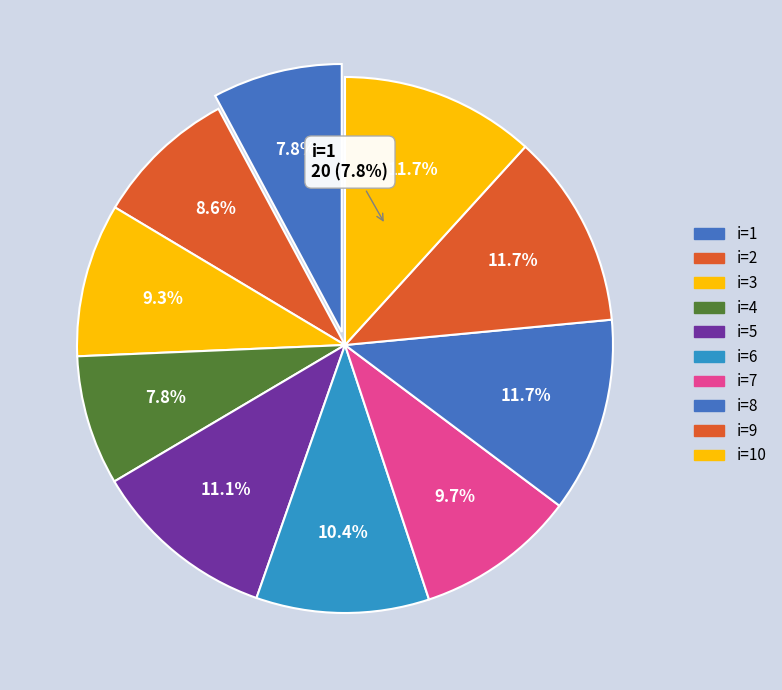

What portion of the pie excludes 6?

89.6%